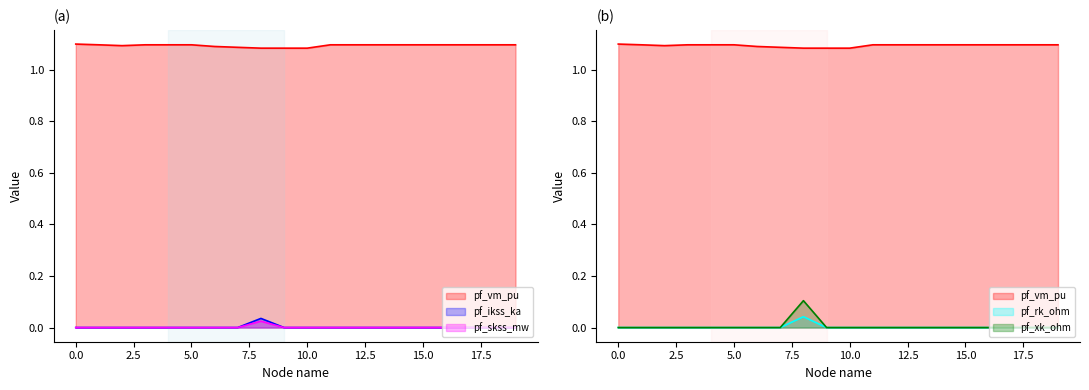

What is the total value across all series at 2?

1.1